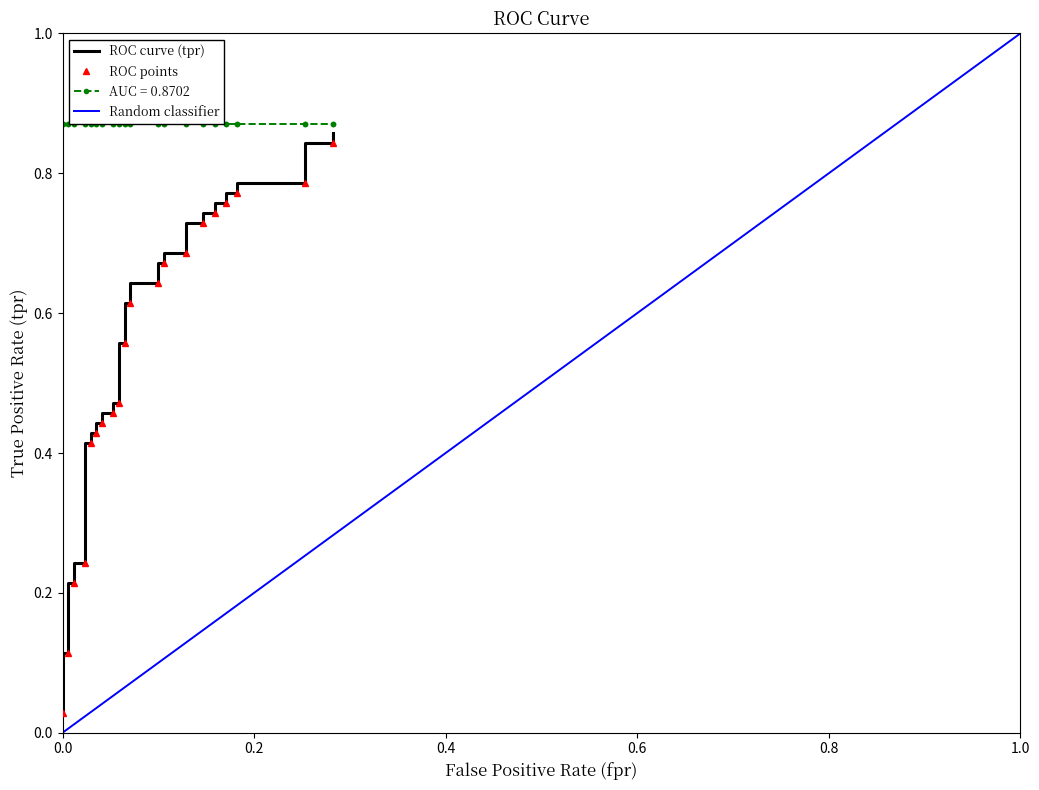

The chart shows a value of 1.0 at 22. True or false?

False